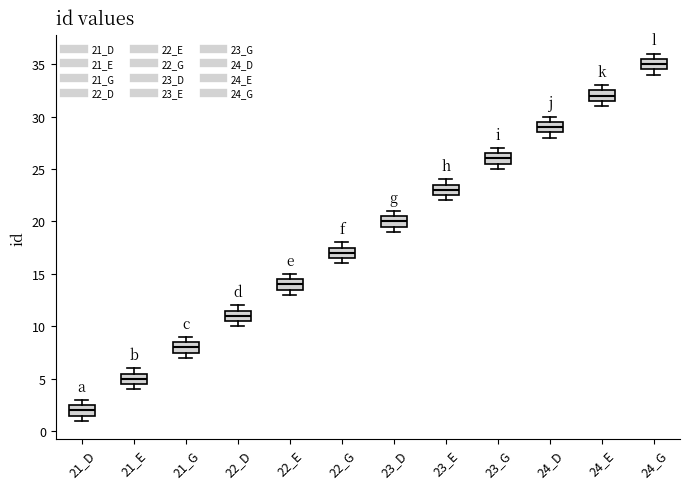

Reading left to right, read every box against the y-axis: the position of its median line, the range the box covers, and the ends of its whiskers. The values are not printed on the chart, so give them approximately, as read against the axis.

21_D: median 2.0, box 1.5 to 2.5, whiskers 1.0 to 3.0
21_E: median 5.0, box 4.5 to 5.5, whiskers 4.0 to 6.0
21_G: median 8.0, box 7.5 to 8.5, whiskers 7.0 to 9.0
22_D: median 11.0, box 10.5 to 11.5, whiskers 10.0 to 12.0
22_E: median 14.0, box 13.5 to 14.5, whiskers 13.0 to 15.0
22_G: median 17.0, box 16.5 to 17.5, whiskers 16.0 to 18.0
23_D: median 20.0, box 19.5 to 20.5, whiskers 19.0 to 21.0
23_E: median 23.0, box 22.5 to 23.5, whiskers 22.0 to 24.0
23_G: median 26.0, box 25.5 to 26.5, whiskers 25.0 to 27.0
24_D: median 29.0, box 28.5 to 29.5, whiskers 28.0 to 30.0
24_E: median 32.0, box 31.5 to 32.5, whiskers 31.0 to 33.0
24_G: median 35.0, box 34.5 to 35.5, whiskers 34.0 to 36.0